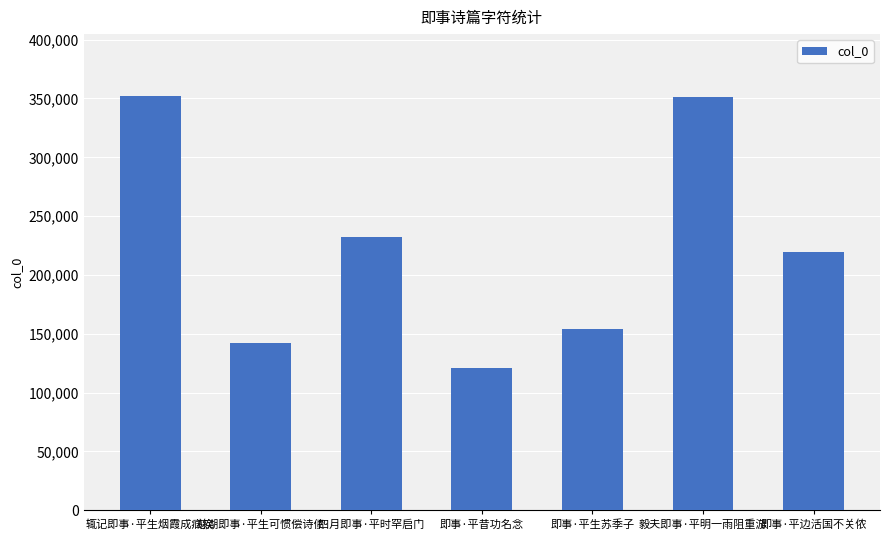

What is the ratio of the value at 慈湖即事·平生可惯偿诗债 to the value at 即事·平边活国不关侬?

0.6